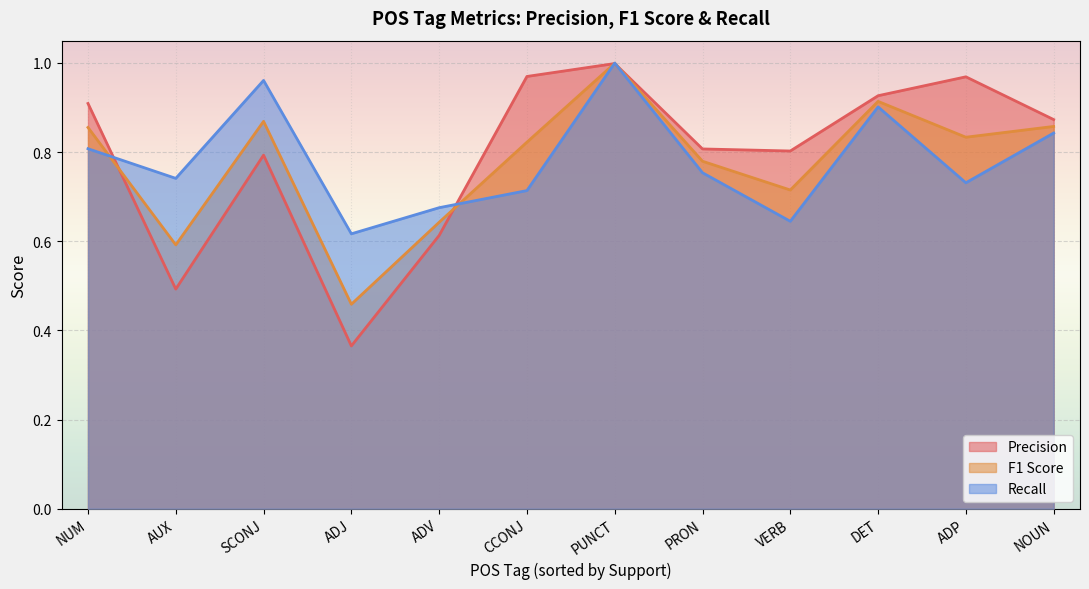

Which has a higher value, NOUN or PUNCT?

PUNCT